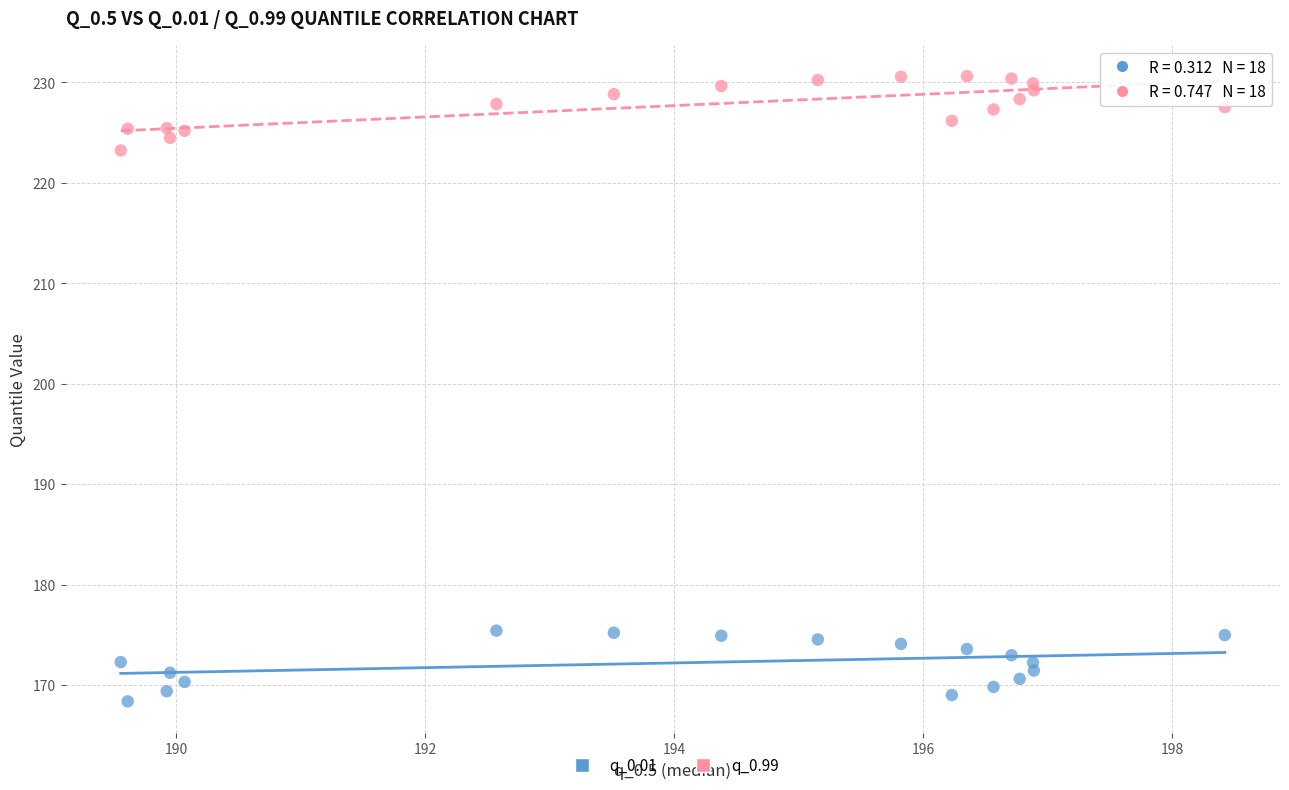

Which series contains the highest Y value?

q_0.99